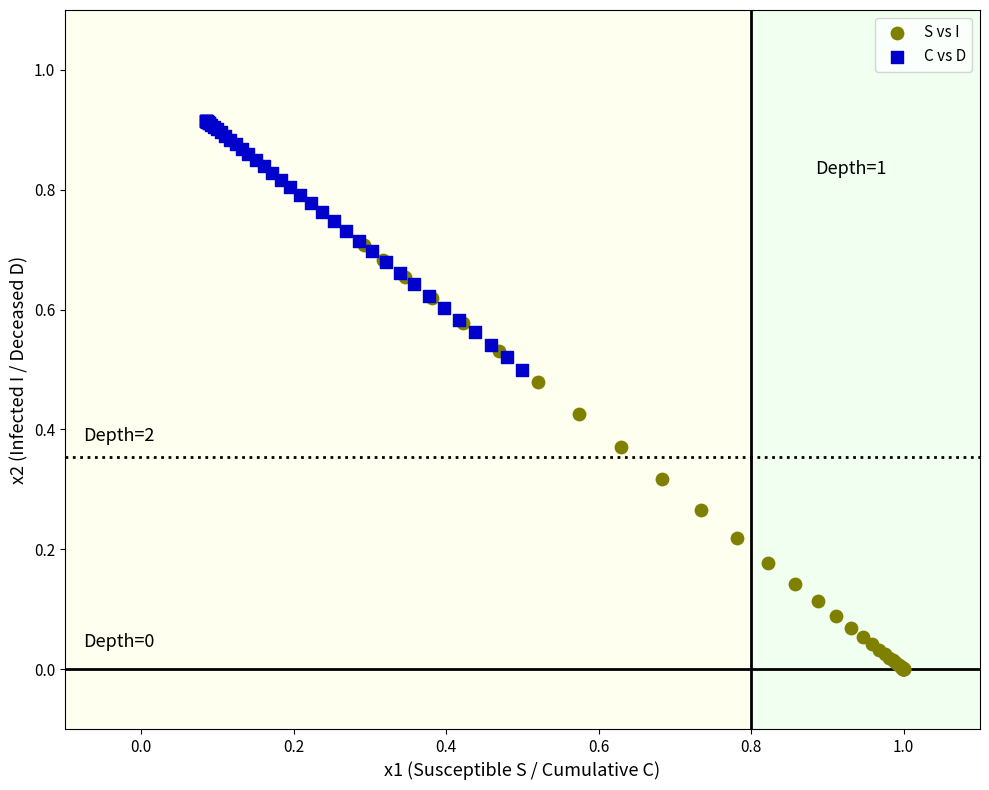

Which series reaches the minimum Y coordinate?

S vs I